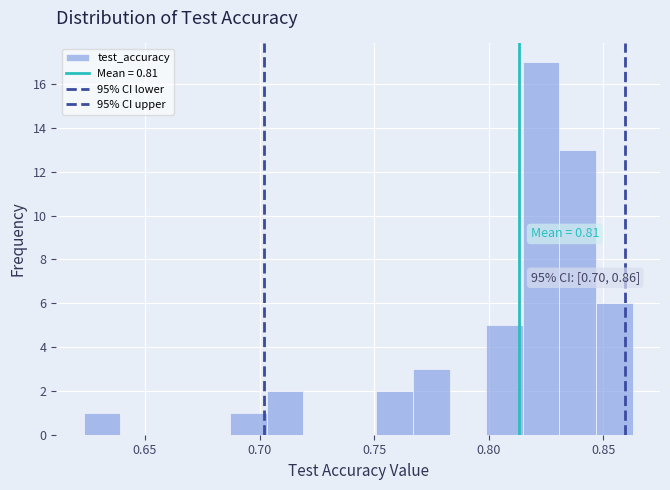

Around what value on the x-axis is the tallest bar? Give the approximate position of its centre, as read against the axis.

0.825